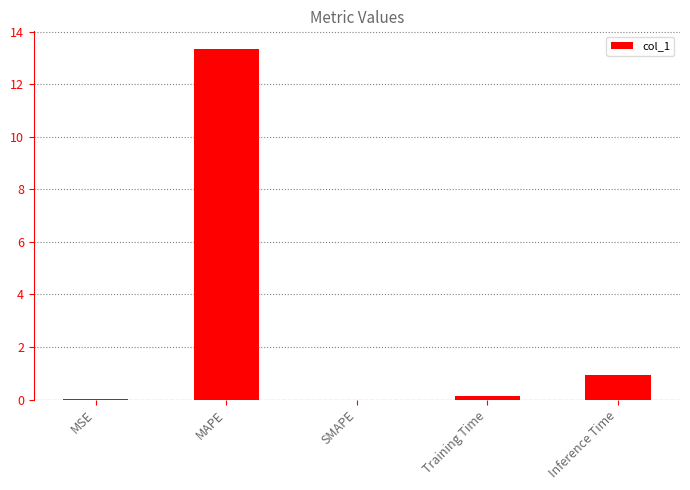

What is the maximum value shown in the chart?

13.4